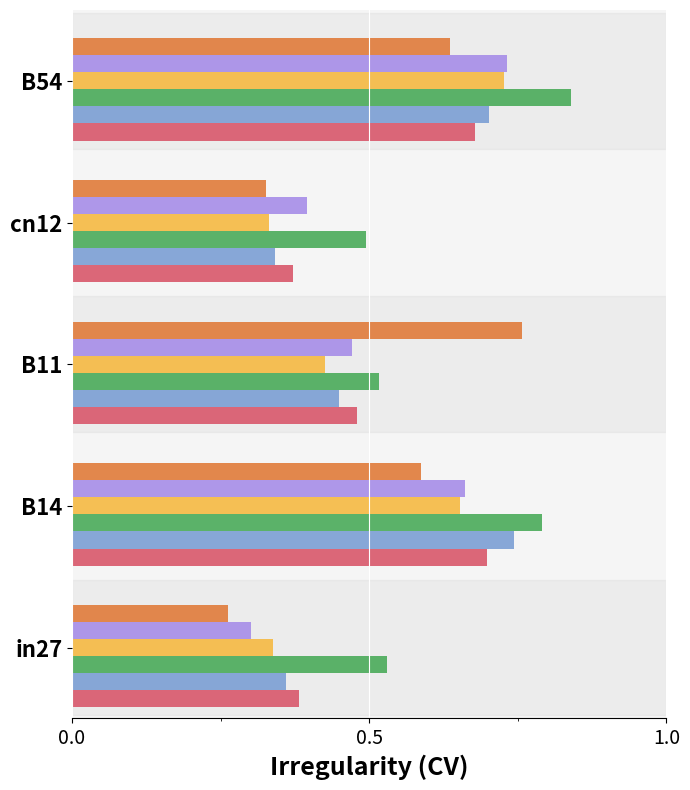

What is the total value across all series at cn12?

2.3